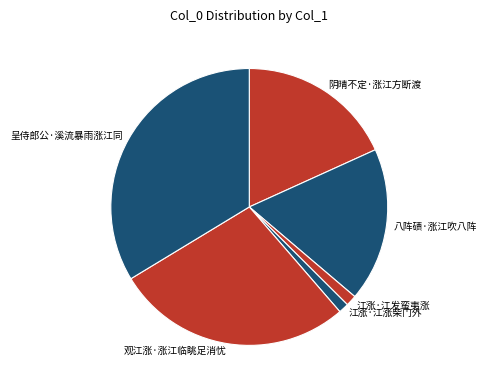

Is 观江涨·涨江临眺足消忧 the majority of the pie?

No